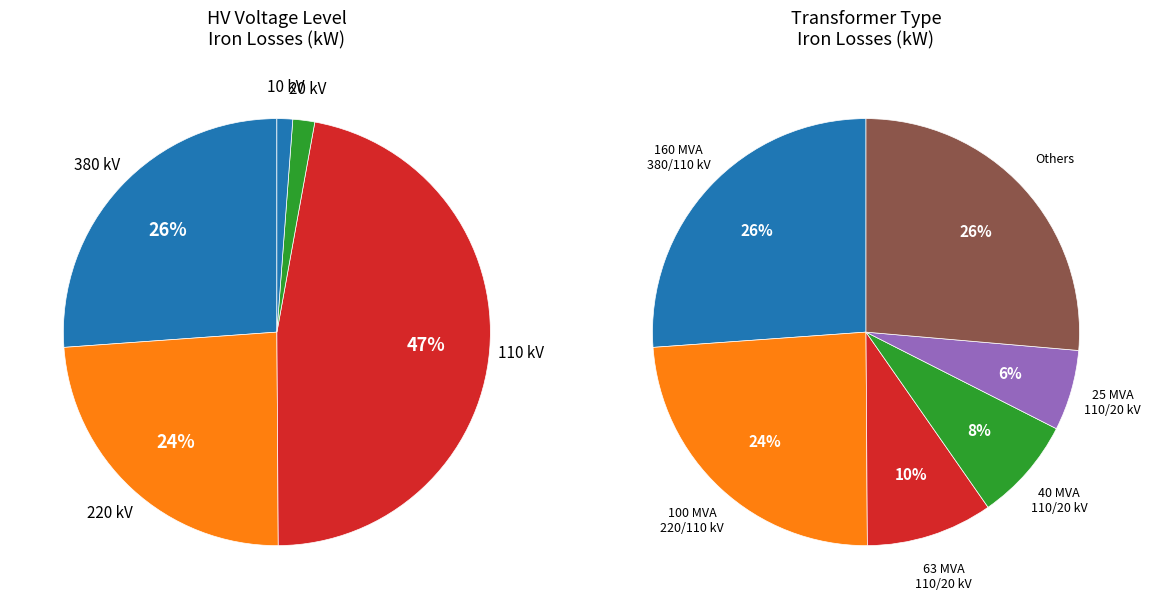

Between 110 and 10, which is larger?

110